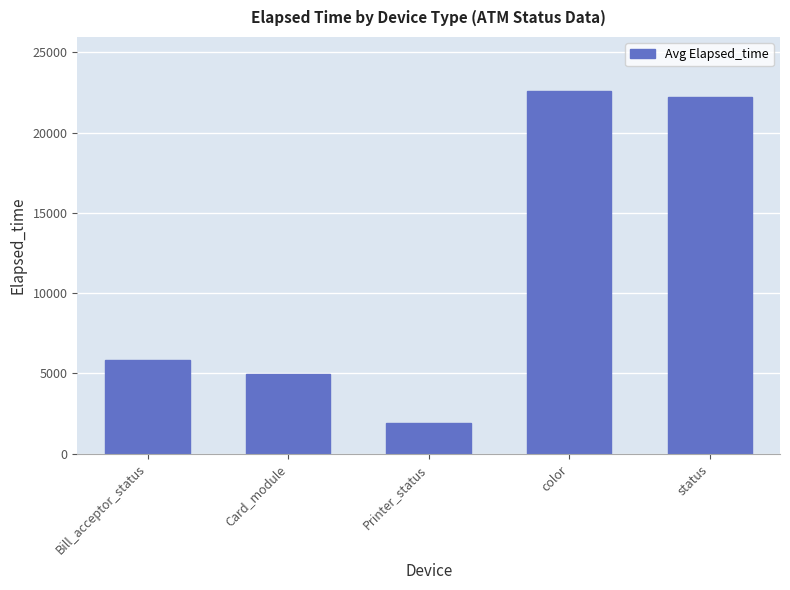

Reading left to right, extract all data points from this chart.

Bill_acceptor_status=5853.7	Card_module=4964.4	Printer_status=1910.3	color=22576.5	status=22190.7